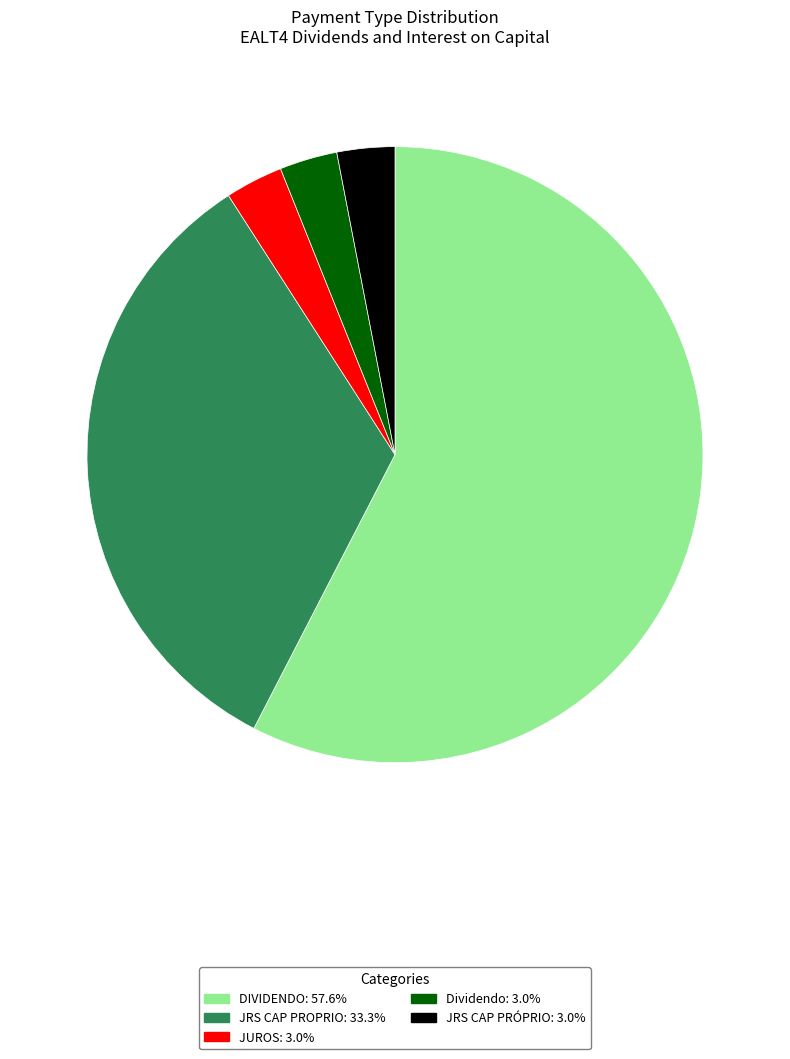

Combined, do JUROS: 3.0% and DIVIDENDO: 57.6% account for over 50%?

Yes